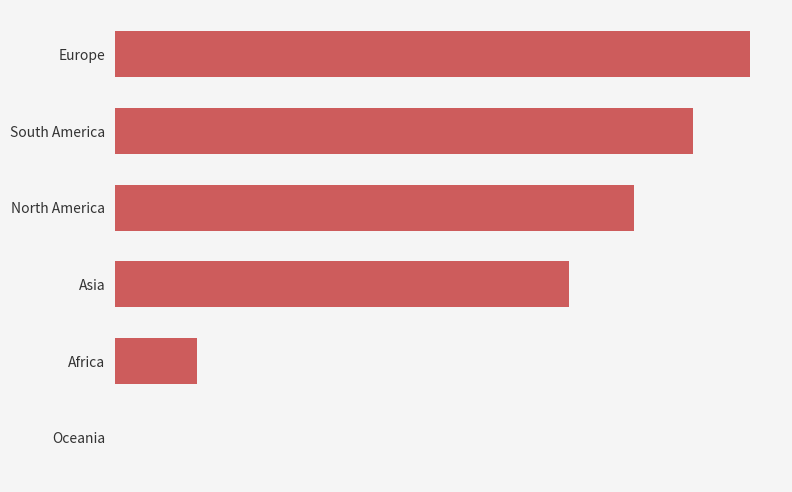

How many categories are shown in the chart?

6